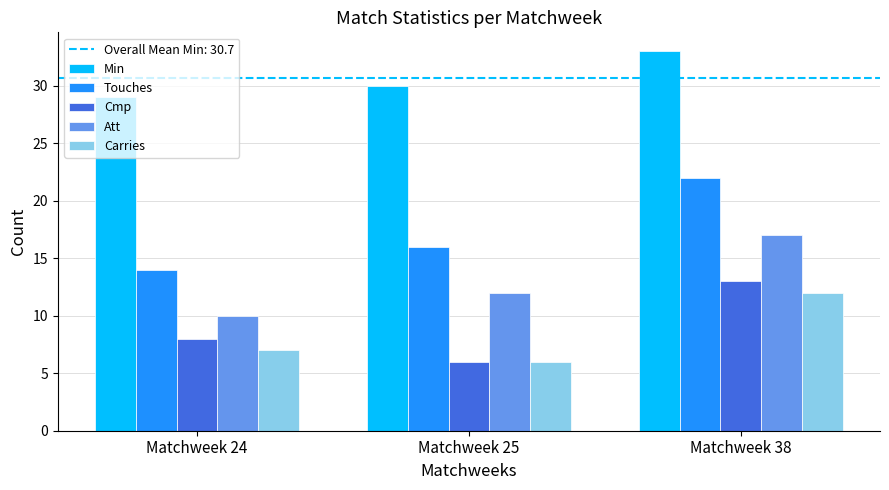

How many data points does each series have?

3